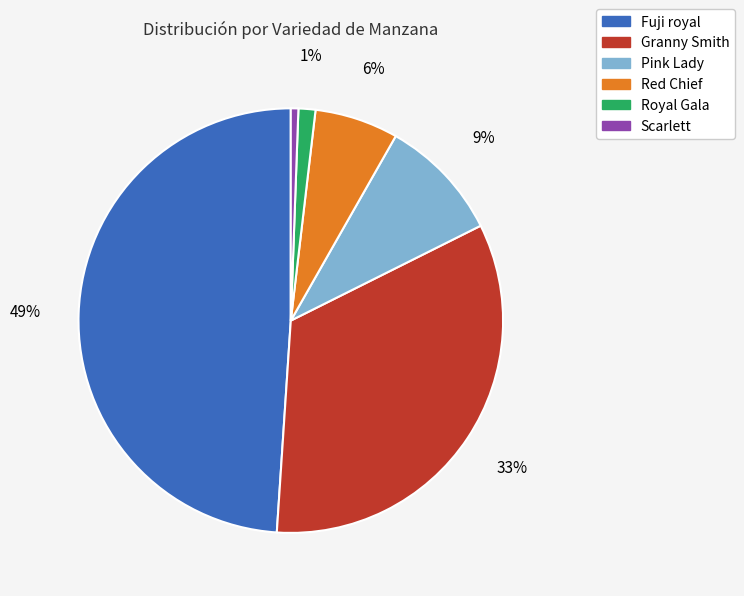

To the nearest percent, what portion does Granny Smith represent?

33%